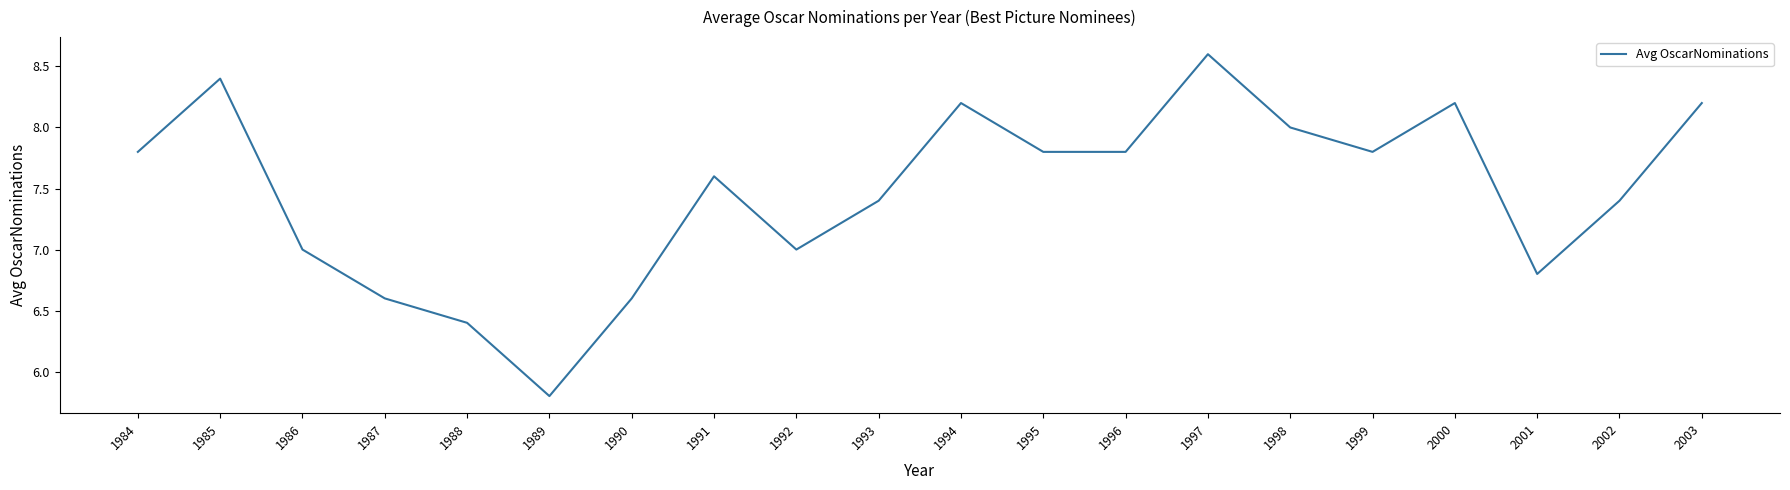

Approximately how many times larger is the value at 1991 compared to 2003?

0.9